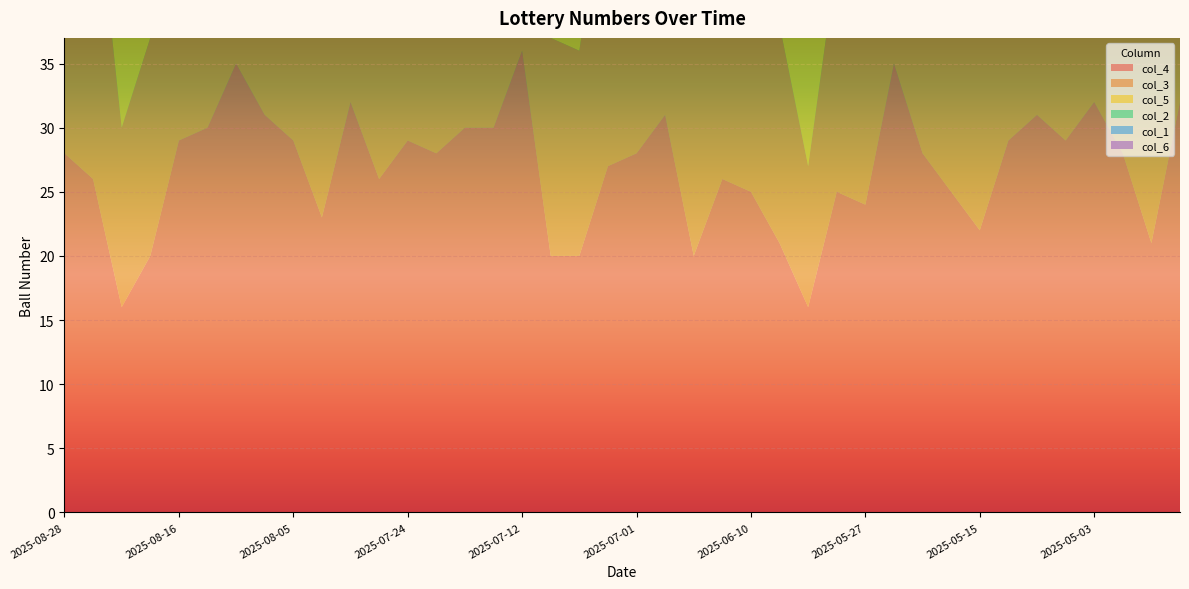

Reading left to right, extract all data points from this chart.

col_4: 2025-08-28=28	2025-08-26=26	2025-08-23=16	2025-08-19=20	2025-08-16=29	2025-08-14=30	2025-08-12=35	2025-08-09=31	2025-08-05=29	2025-08-03=23	2025-07-29=32	2025-07-26=26	2025-07-24=29	2025-07-22=28	2025-07-19=30	2025-07-15=30	2025-07-12=36	2025-07-08=20	2025-07-05=20	2025-07-03=27	2025-07-01=28	2025-06-28=31	2025-06-21=20	2025-06-12=26	2025-06-10=25	2025-06-07=21	2025-06-03=16	2025-05-31=25	2025-05-27=24	2025-05-24=35	2025-05-20=28	2025-05-17=25	2025-05-15=22	2025-05-13=29	2025-05-10=31	2025-05-06=29	2025-05-03=32	2025-04-28=28	2025-04-26=21	2025-04-22=32
col_3: 2025-08-28=24	2025-08-26=25	2025-08-23=14	2025-08-19=17	2025-08-16=25	2025-08-14=28	2025-08-12=34	2025-08-09=30	2025-08-05=26	2025-08-03=18	2025-07-29=24	2025-07-26=25	2025-07-24=28	2025-07-22=12	2025-07-19=27	2025-07-15=29	2025-07-12=35	2025-07-08=17	2025-07-05=16	2025-07-03=24	2025-07-01=26	2025-06-28=22	2025-06-21=19	2025-06-12=24	2025-06-10=14	2025-06-07=17	2025-06-03=11	2025-05-31=18	2025-05-27=18	2025-05-24=28	2025-05-20=18	2025-05-17=22	2025-05-15=21	2025-05-13=23	2025-05-10=28	2025-05-06=27	2025-05-03=29	2025-04-28=21	2025-04-26=16	2025-04-22=30
col_5: 2025-08-28=31	2025-08-26=30	2025-08-23=27	2025-08-19=35	2025-08-16=35	2025-08-14=31	2025-08-12=37	2025-08-09=35	2025-08-05=30	2025-08-03=26	2025-07-29=35	2025-07-26=36	2025-07-24=33	2025-07-22=29	2025-07-19=36	2025-07-15=33	2025-07-12=37	2025-07-08=28	2025-07-05=25	2025-07-03=32	2025-07-01=36	2025-06-28=33	2025-06-21=27	2025-06-12=35	2025-06-10=31	2025-06-07=37	2025-06-03=24	2025-05-31=32	2025-05-27=32	2025-05-24=36	2025-05-20=35	2025-05-17=28	2025-05-15=24	2025-05-13=35	2025-05-10=37	2025-05-06=31	2025-05-03=35	2025-04-28=35	2025-04-26=30	2025-04-22=37
col_2: 2025-08-28=23	2025-08-26=24	2025-08-23=11	2025-08-19=7	2025-08-16=24	2025-08-14=13	2025-08-12=21	2025-08-09=29	2025-08-05=18	2025-08-03=13	2025-07-29=20	2025-07-26=18	2025-07-24=16	2025-07-22=11	2025-07-19=21	2025-07-15=27	2025-07-12=22	2025-07-08=16	2025-07-05=14	2025-07-03=12	2025-07-01=18	2025-06-28=17	2025-06-21=13	2025-06-12=9	2025-06-10=8	2025-06-07=14	2025-06-03=10	2025-05-31=17	2025-05-27=15	2025-05-24=23	2025-05-20=16	2025-05-17=14	2025-05-15=6	2025-05-13=21	2025-05-10=27	2025-05-06=8	2025-05-03=23	2025-04-28=13	2025-04-26=11	2025-04-22=22
col_1: 2025-08-28=21	2025-08-26=14	2025-08-23=10	2025-08-19=3	2025-08-16=22	2025-08-14=6	2025-08-12=16	2025-08-09=25	2025-08-05=16	2025-08-03=10	2025-07-29=17	2025-07-26=4	2025-07-24=10	2025-07-22=5	2025-07-19=13	2025-07-15=21	2025-07-12=20	2025-07-08=11	2025-07-05=8	2025-07-03=9	2025-07-01=15	2025-06-28=15	2025-06-21=12	2025-06-12=4	2025-06-10=4	2025-06-07=7	2025-06-03=7	2025-05-31=14	2025-05-27=5	2025-05-24=19	2025-05-20=10	2025-05-17=13	2025-05-15=5	2025-05-13=8	2025-05-10=15	2025-05-06=3	2025-05-03=7	2025-04-28=8	2025-04-26=6	2025-04-22=18
col_6: 2025-08-28=4	2025-08-26=3	2025-08-23=7	2025-08-19=4	2025-08-16=1	2025-08-14=7	2025-08-12=6	2025-08-09=2	2025-08-05=3	2025-08-03=4	2025-07-29=6	2025-07-26=5	2025-07-24=2	2025-07-22=5	2025-07-19=7	2025-07-15=3	2025-07-12=2	2025-07-08=1	2025-07-05=1	2025-07-03=5	2025-07-01=6	2025-06-28=6	2025-06-21=7	2025-06-12=2	2025-06-10=4	2025-06-07=7	2025-06-03=7	2025-05-31=6	2025-05-27=3	2025-05-24=5	2025-05-20=7	2025-05-17=4	2025-05-15=5	2025-05-13=7	2025-05-10=2	2025-05-06=6	2025-05-03=6	2025-04-28=5	2025-04-26=3	2025-04-22=6